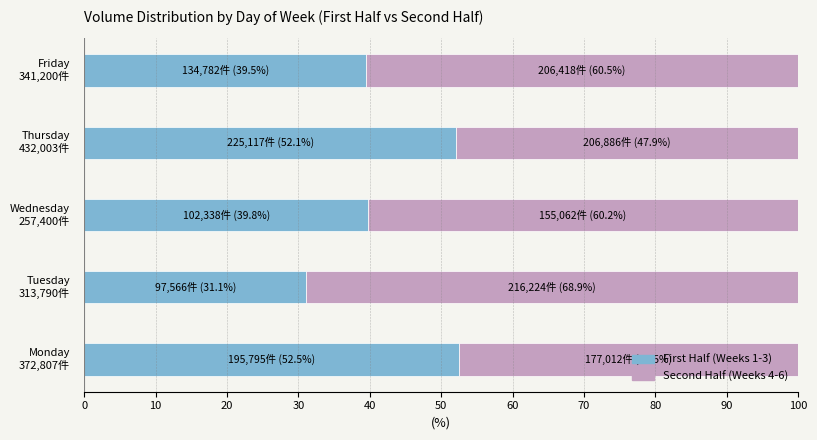

What is the minimum value for First Half (Weeks 1-3)?

31.1